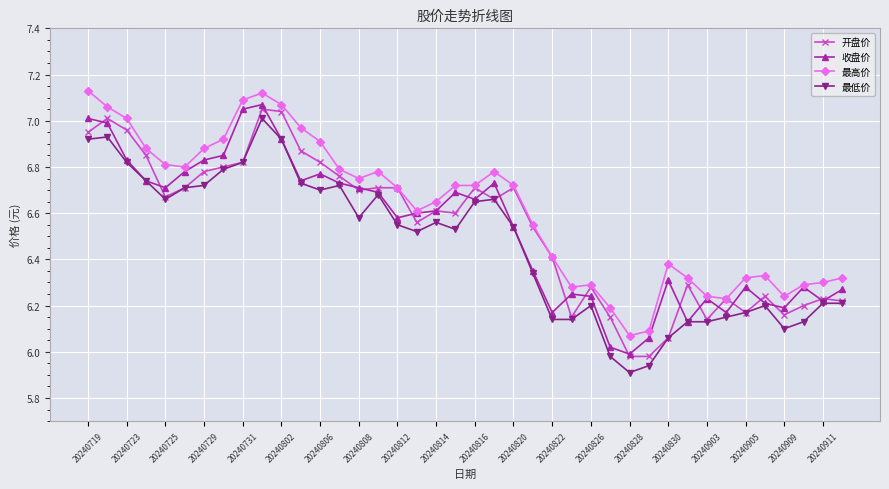

True or false: 收盘价 has more than 1 interior local peaks.

True